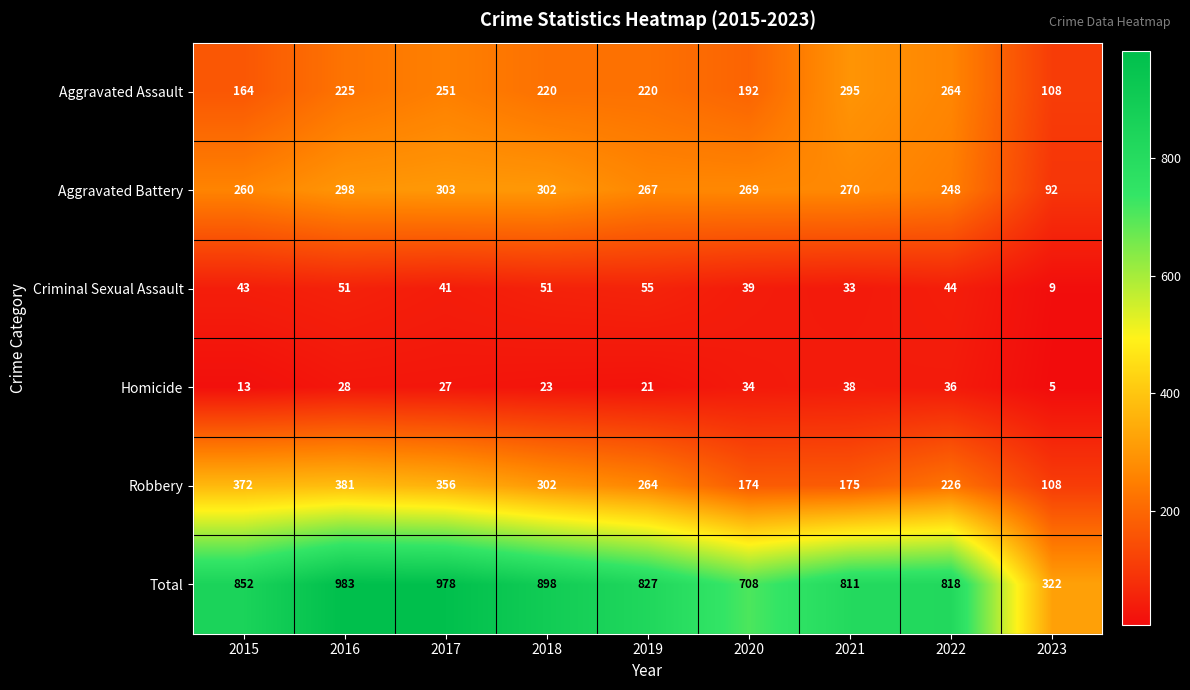

At which category does the chart reach its peak across all series?

2016